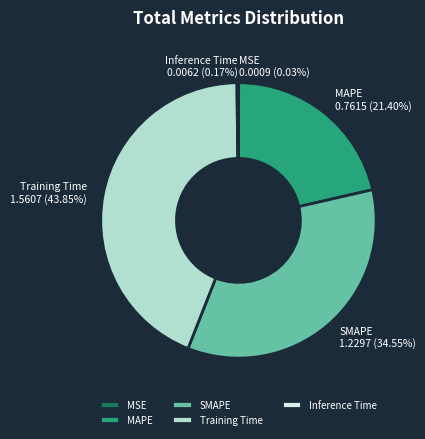

Which slice is the largest?

Training Time